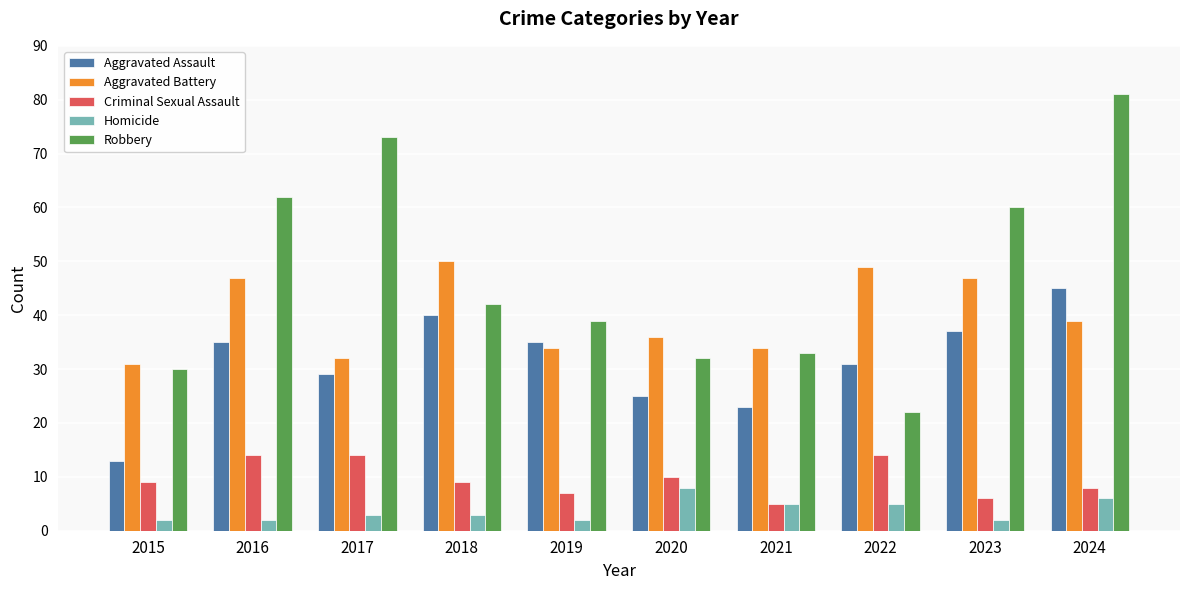

What is the difference between the Aggravated Assault values at 2016 and 2024?

10